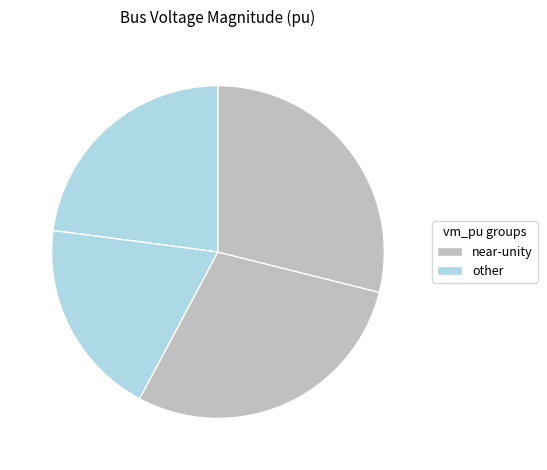

How many segments does this pie chart have?

4